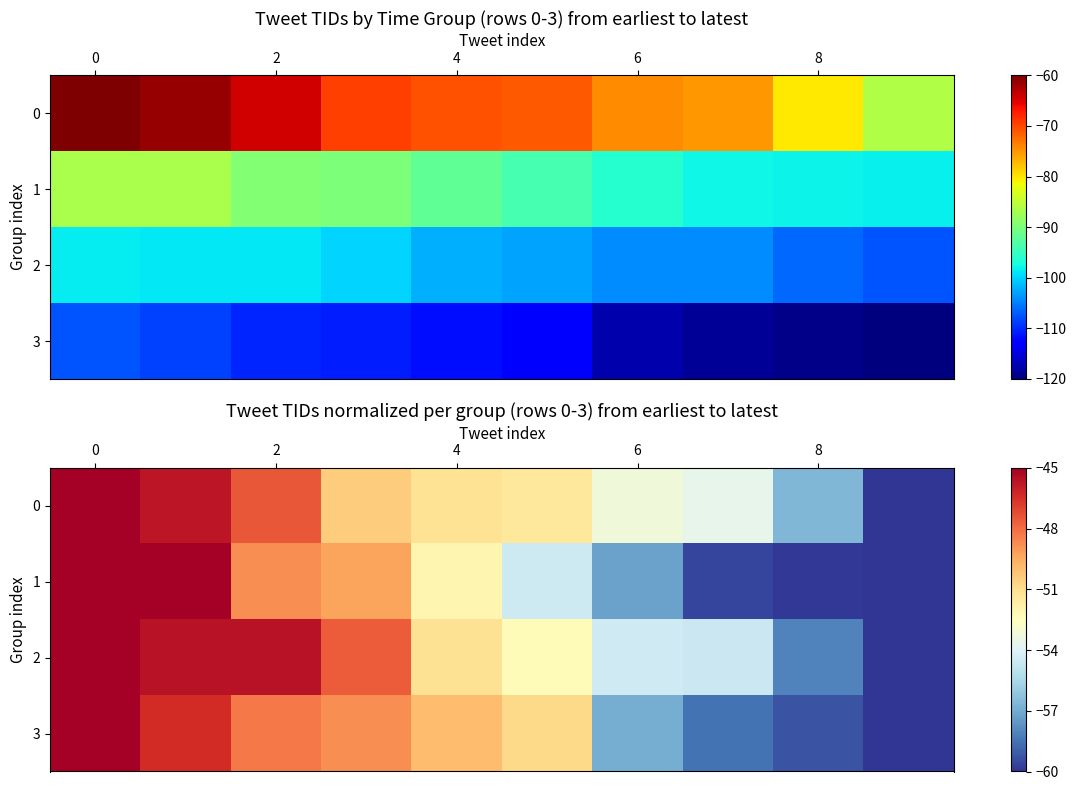

Is it true that 1 equals -48.8 at 2?

True